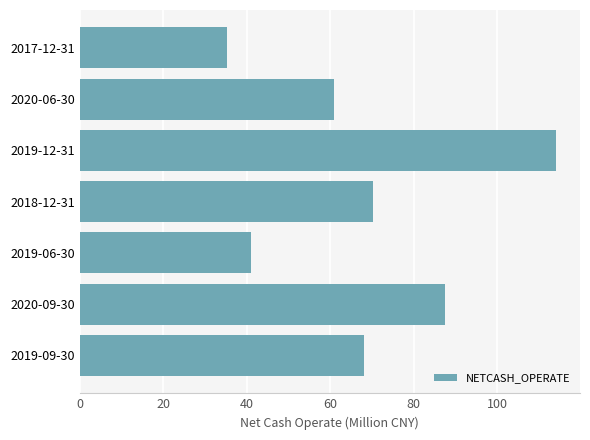

Rank the categories by value from lowest to highest.

2017-12-31, 2019-06-30, 2020-06-30, 2019-09-30, 2018-12-31, 2020-09-30, 2019-12-31